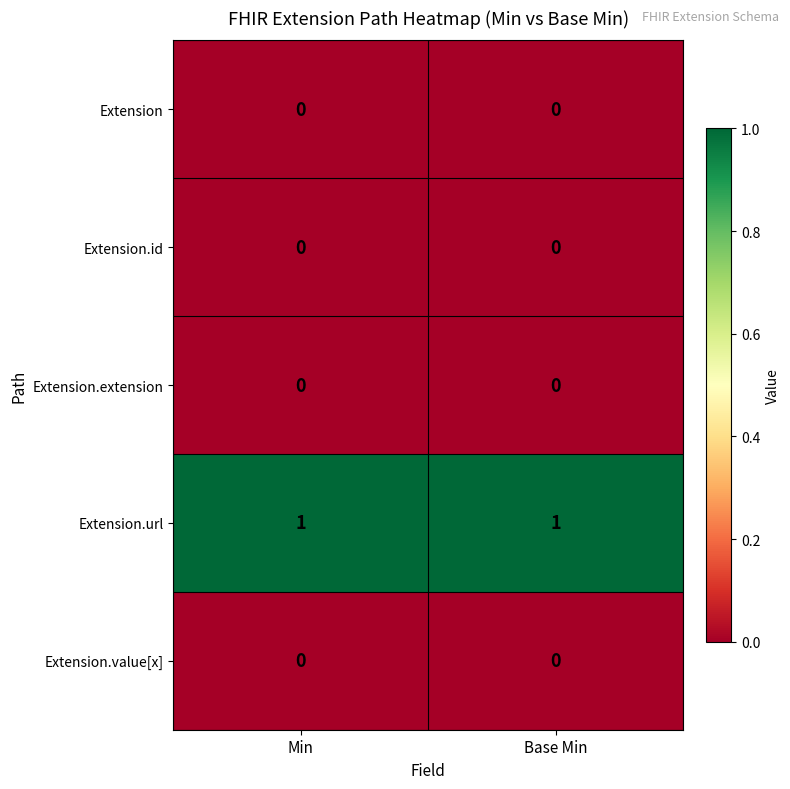

Which series has the largest total across all categories?

Extension.url